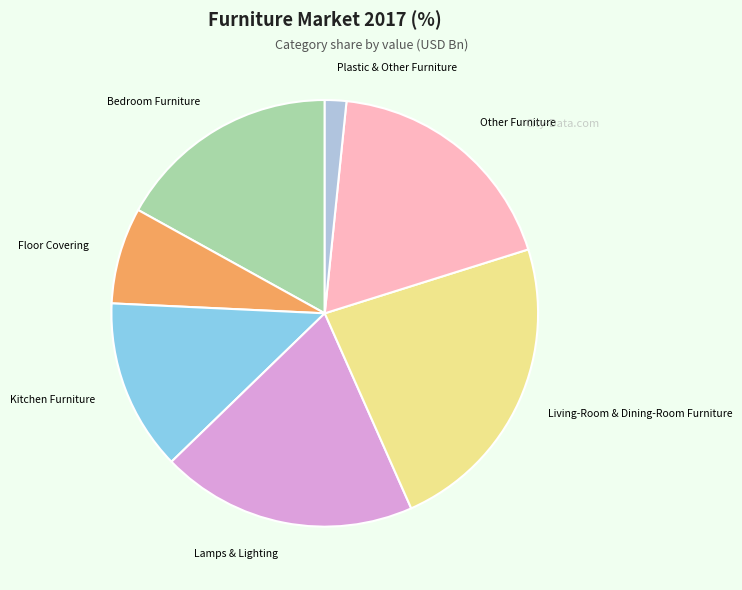

What is the ratio of the value at Living-Room & Dining-Room Furniture to the value at Kitchen Furniture?

1.8